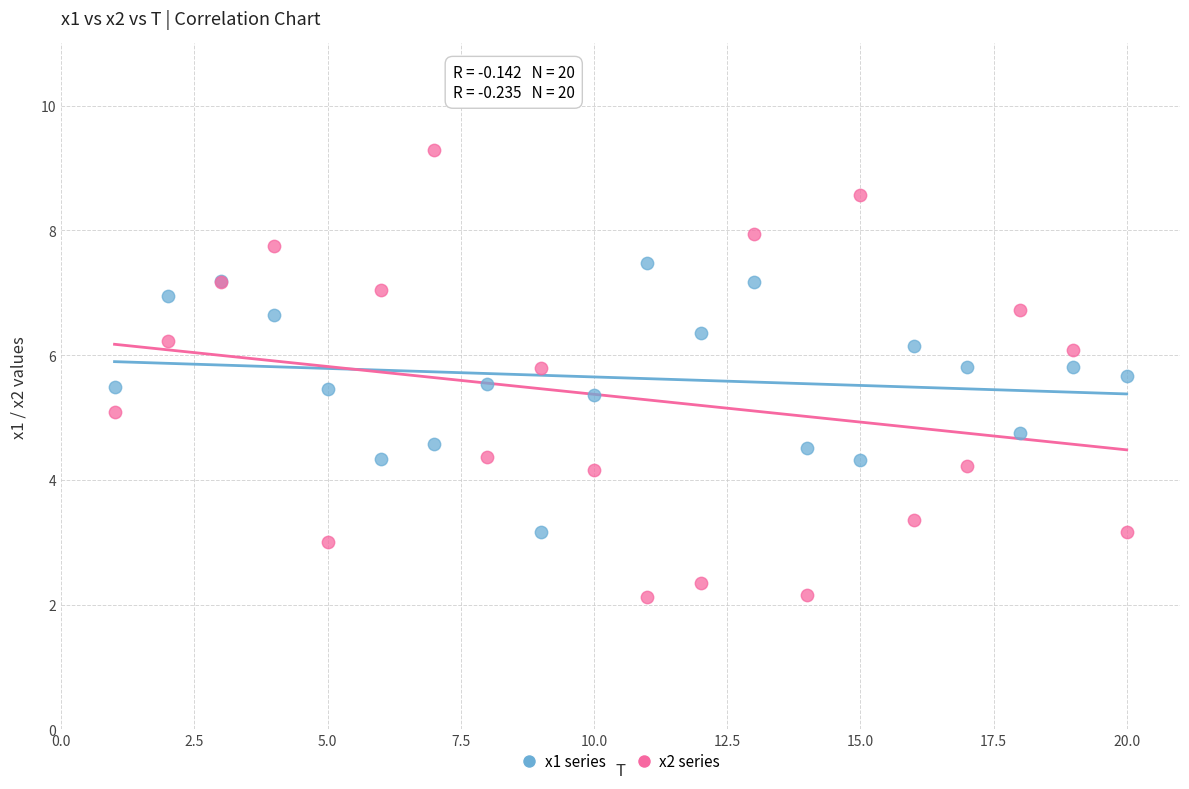

What are all the series names shown in the legend?

x1 series, x2 series